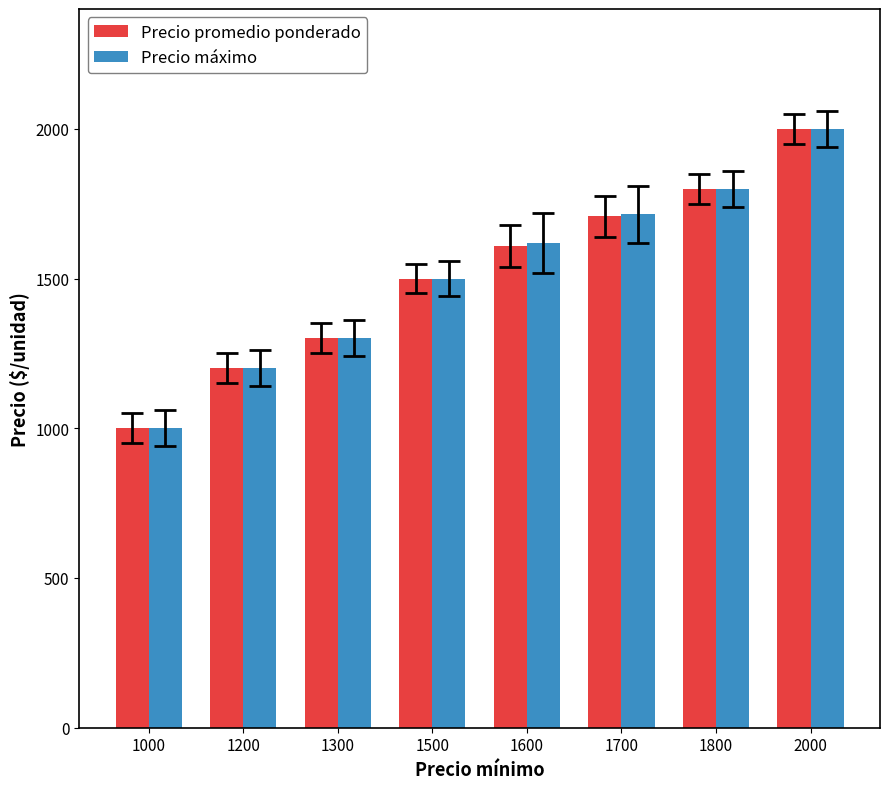

How many values in the Precio máximo series are below 1620?

4